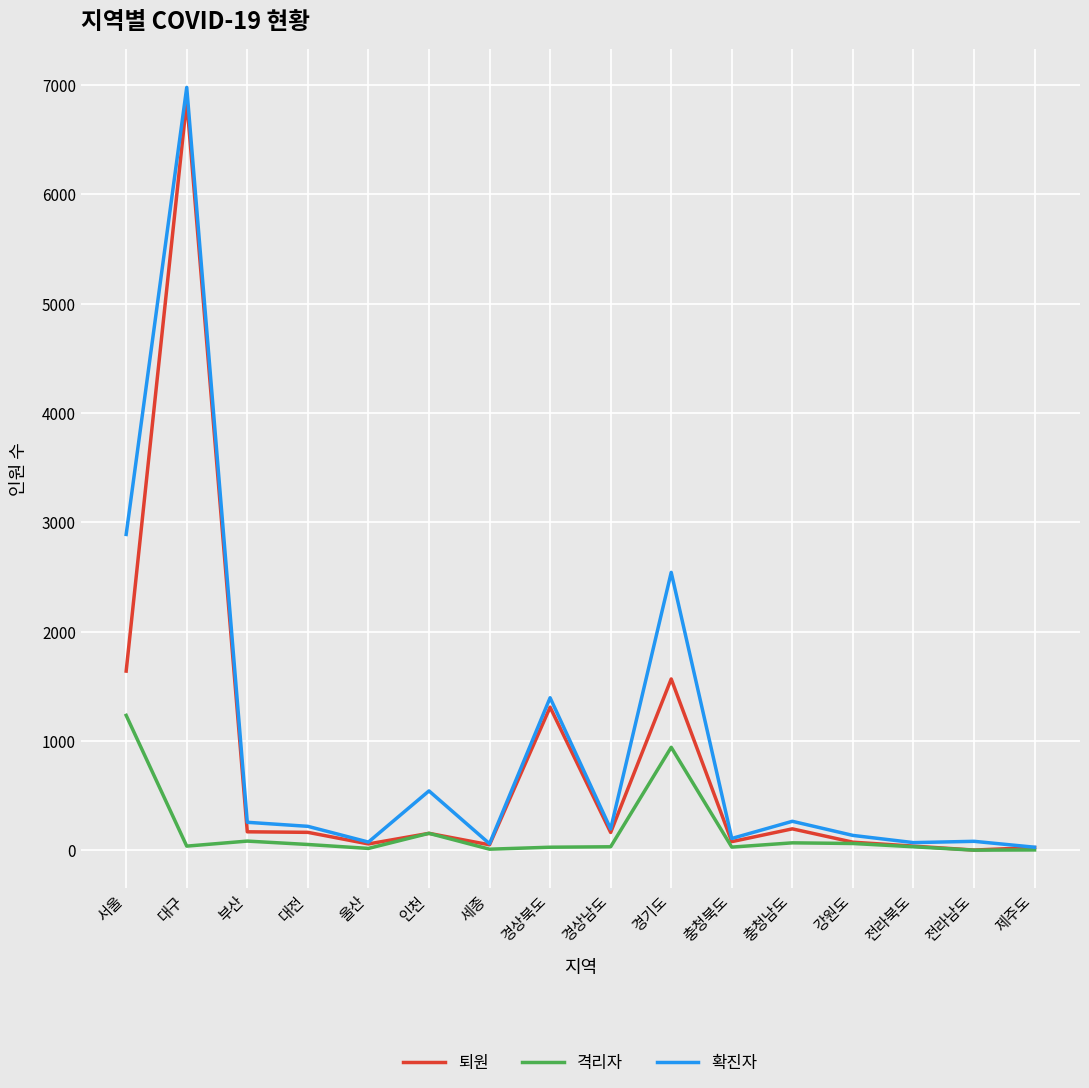

Which series has the largest total across all categories?

확진자